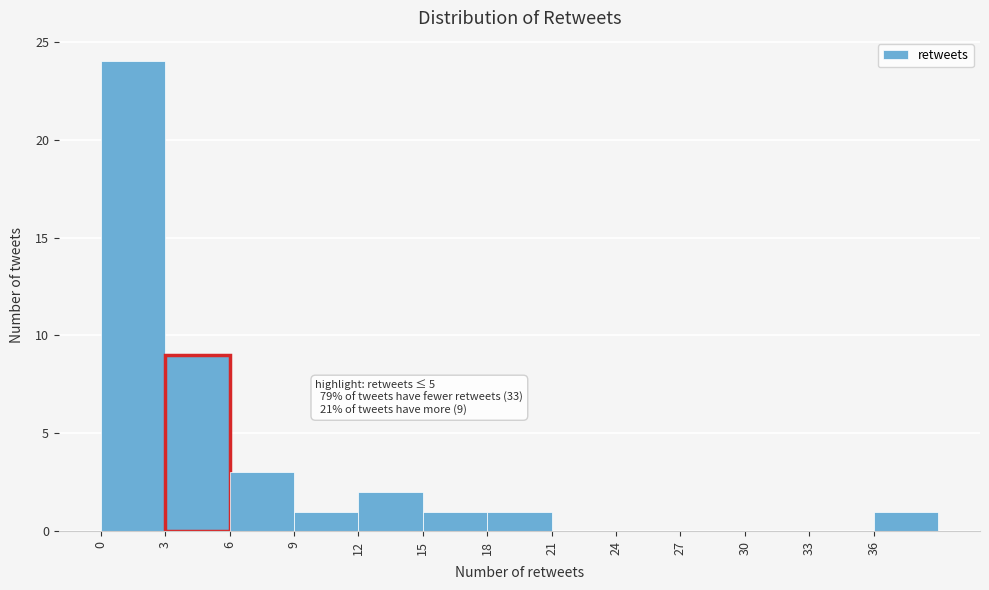

Over which range of the x-axis is the bar tallest?

0 to 3